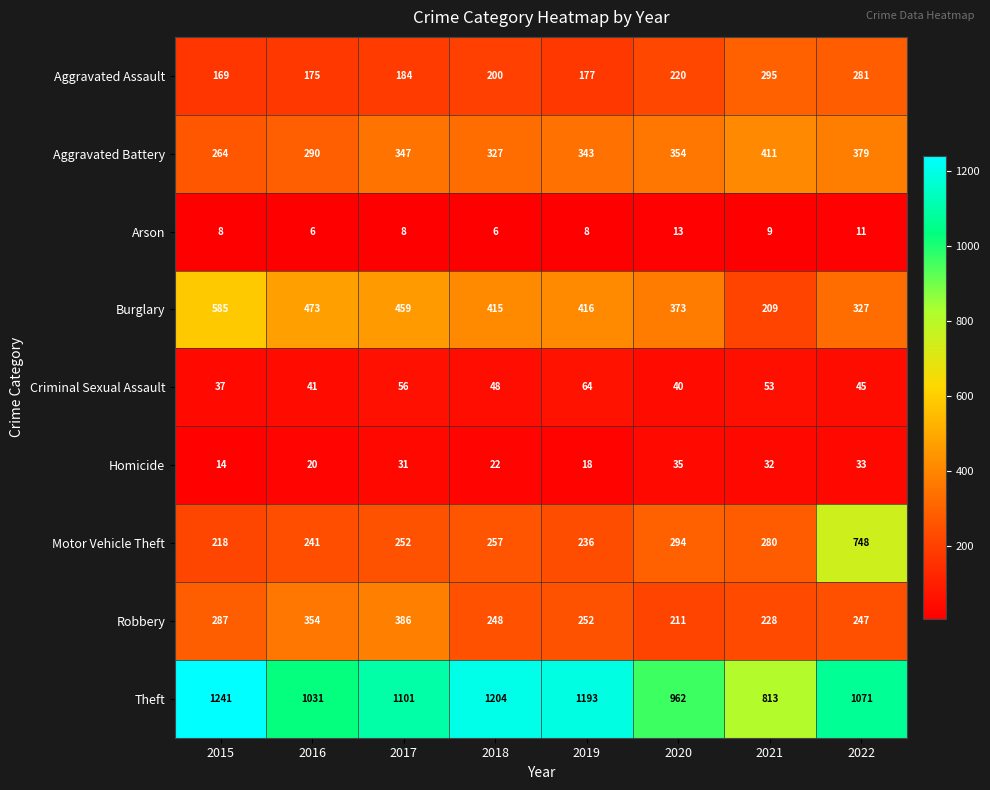

Which series has the largest total across all categories?

Theft